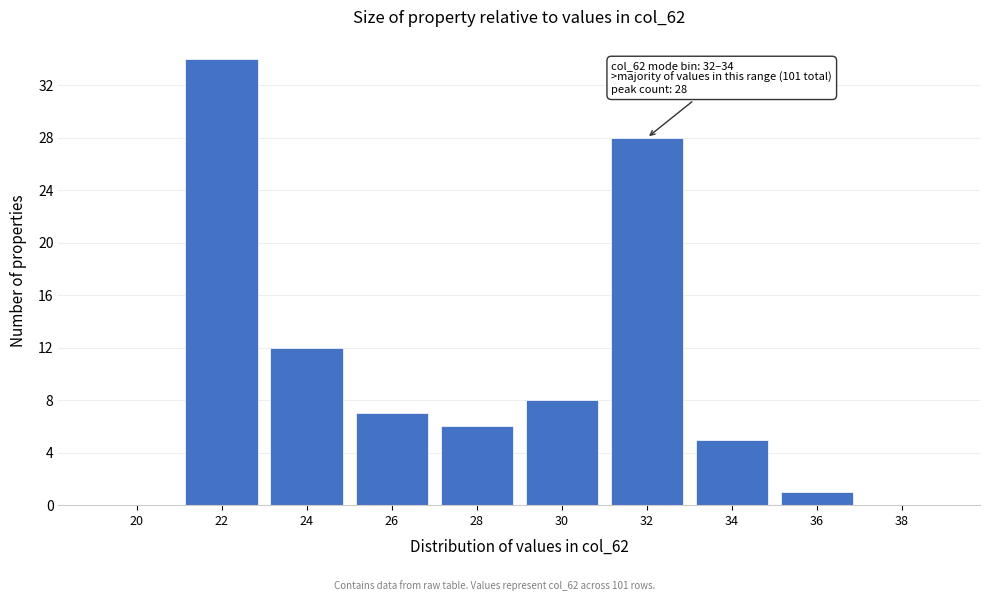

Reading left to right, extract all data points from this chart.

20=0	22=34	24=12	26=7	28=6	30=8	32=28	34=5	36=1	38=0